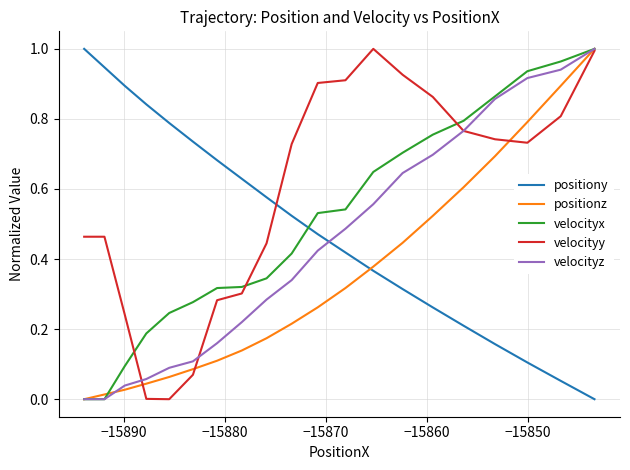

At how many categories does at least one series exceed 0?

20